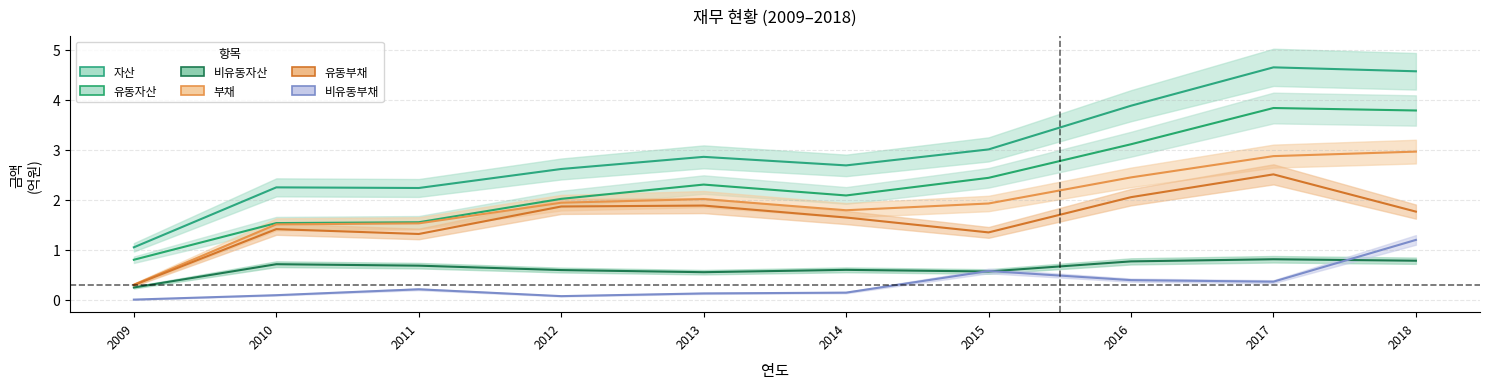

True or false: 자산 has more than 1 interior local peaks.

True